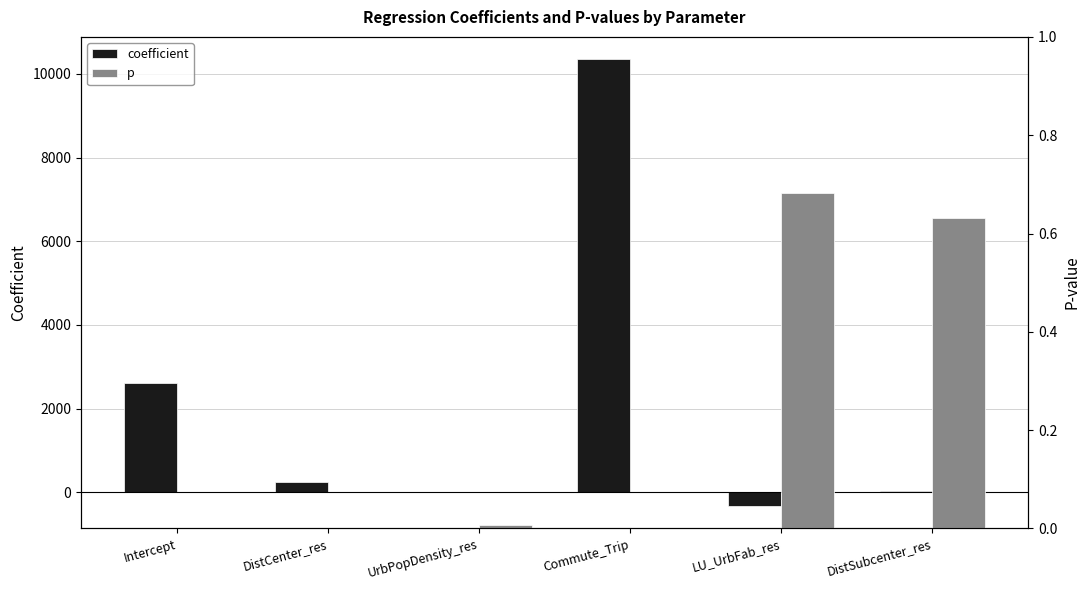

What is the sum of the p values at DistSubcenter_res and DistCenter_res?

0.6